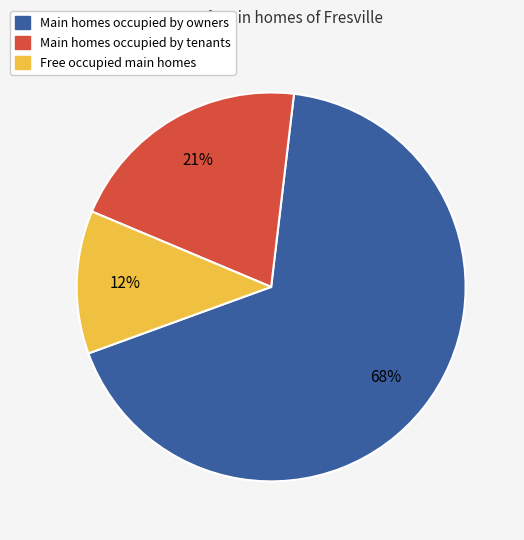

How many slices are in this pie chart?

3